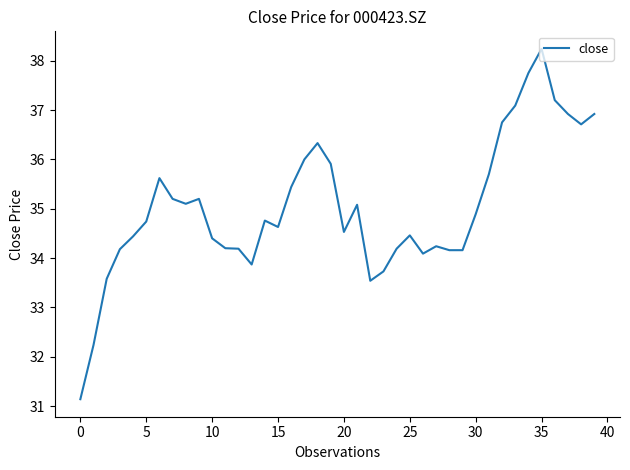

What is the smallest value displayed?

31.1